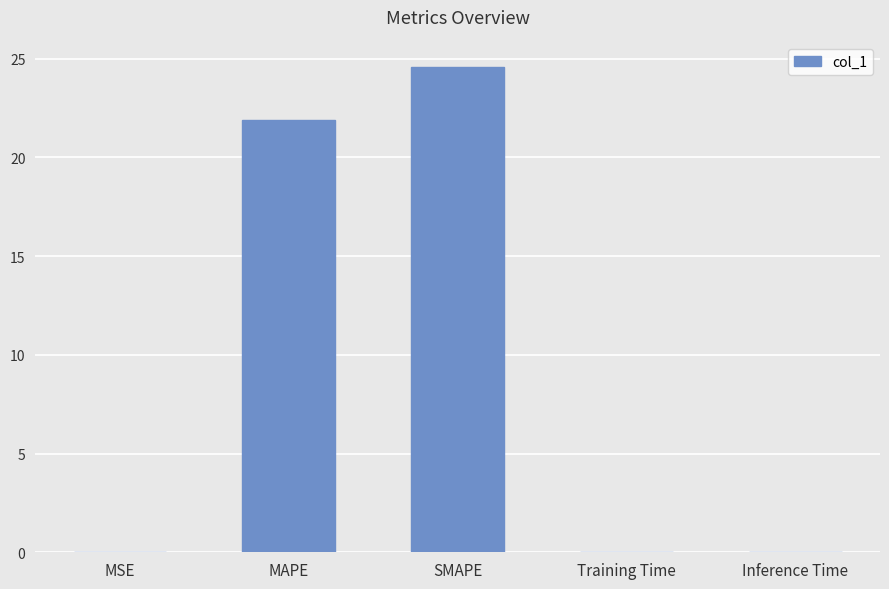

Are the bars horizontal?

No